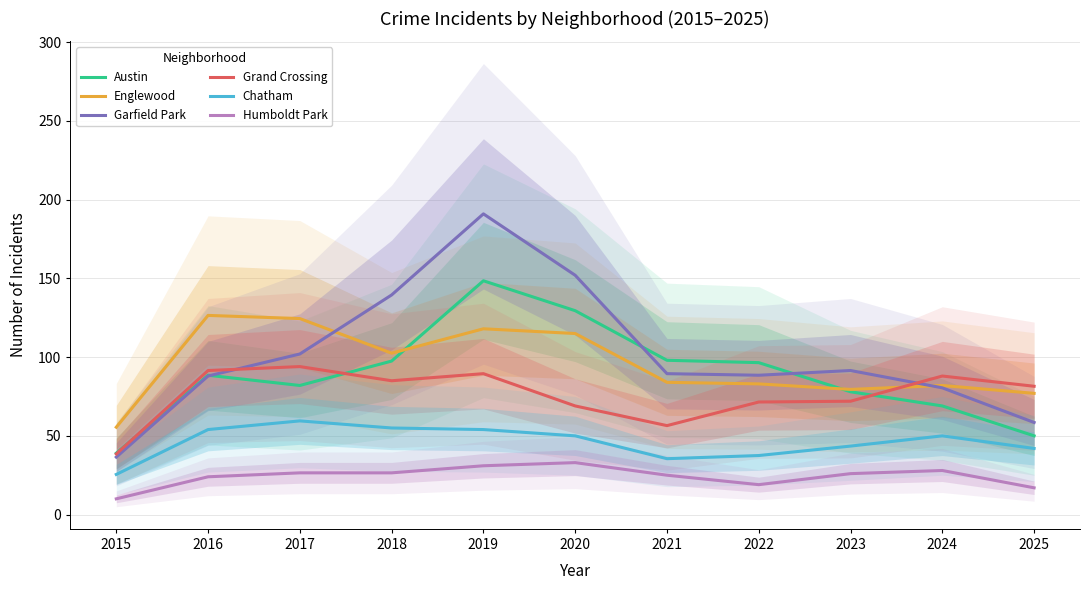

Rank the series at 2019 from highest to lowest value.

Garfield Park, Austin, Englewood, Grand Crossing, Chatham, Humboldt Park